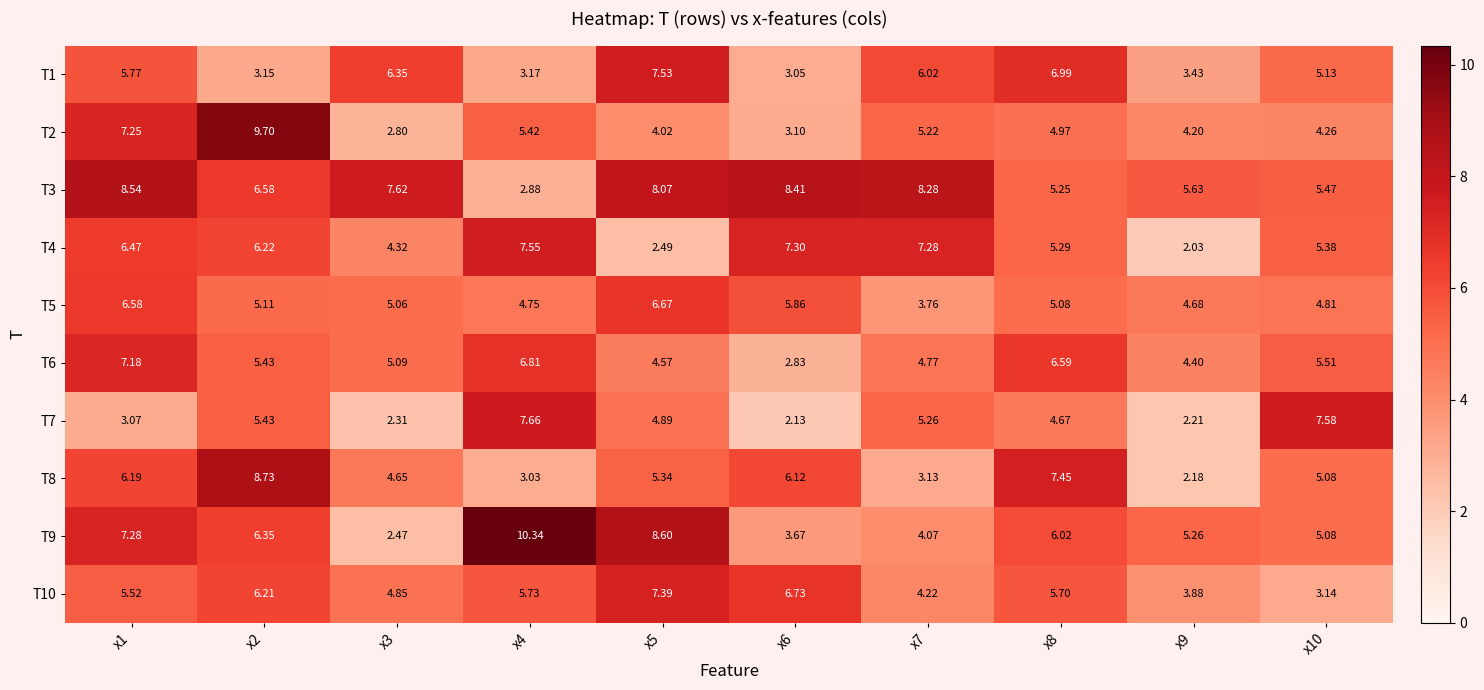

How many values in the T3 series are below 7?

5